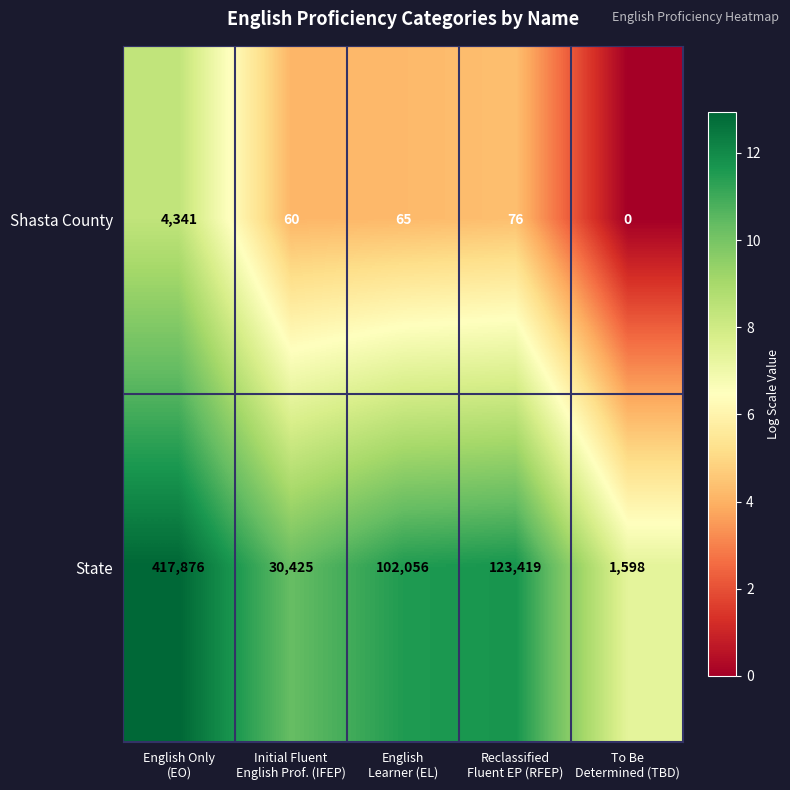

Rank the series by their average value, from highest to lowest.

State, Shasta County